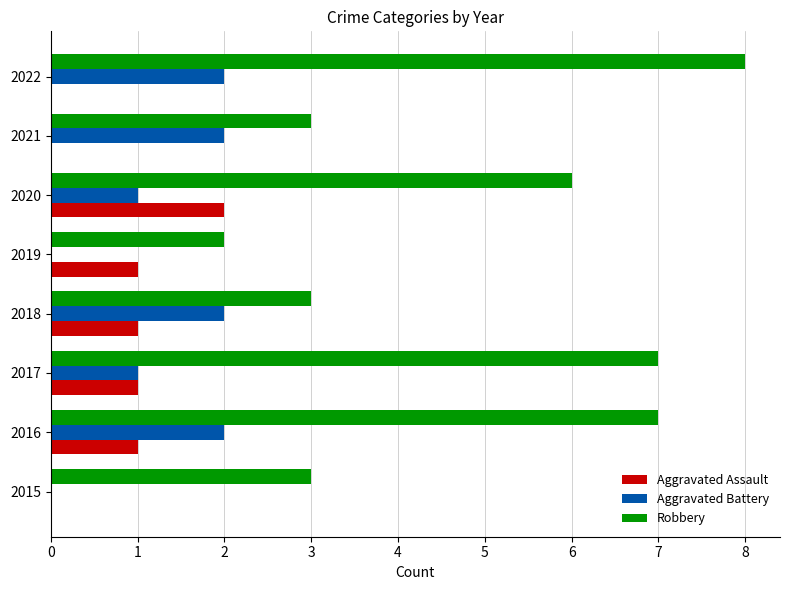

What is the greatest value displayed?

8